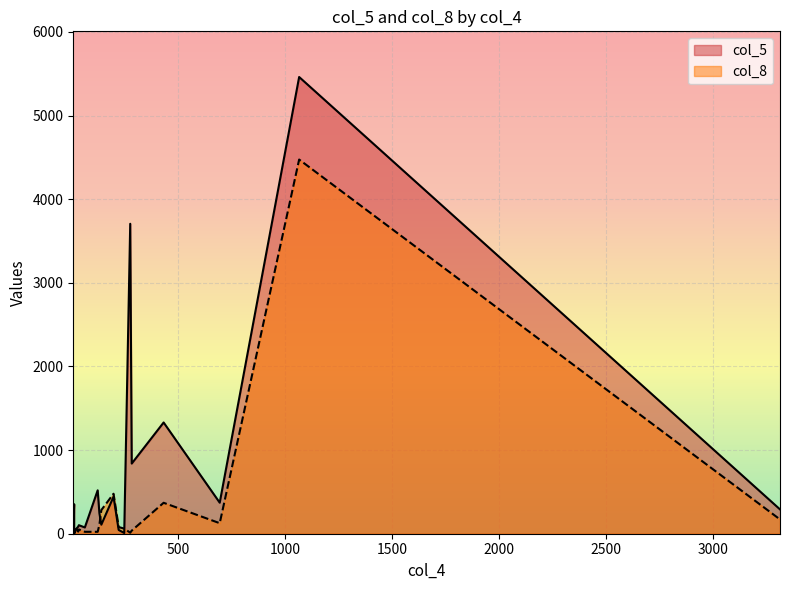

What is the average value of the col_8 series?

325